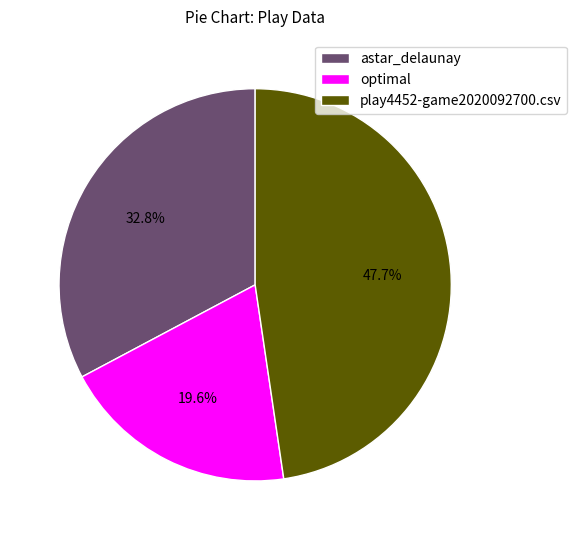

To the nearest percent, what is the difference between the optimal and astar_delaunay slice percentages?

13%